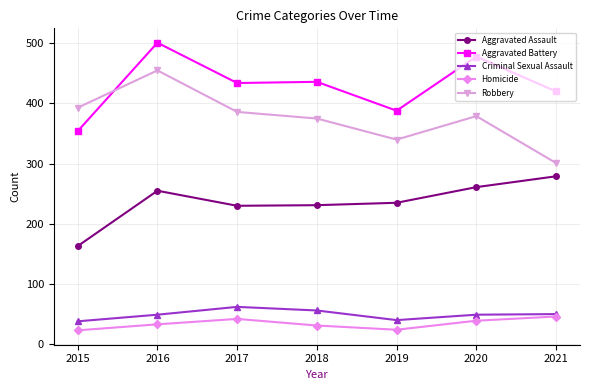

List the series in order of their peak value, highest first.

Aggravated Battery, Robbery, Aggravated Assault, Criminal Sexual Assault, Homicide